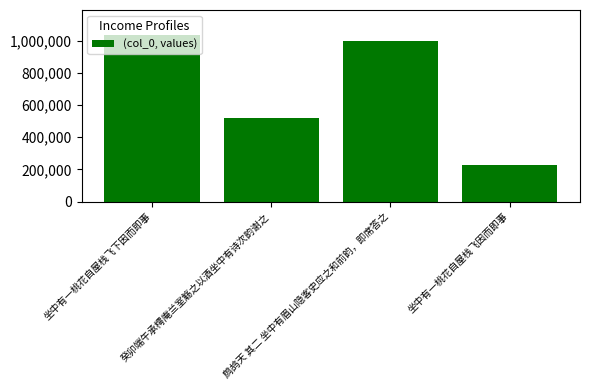

Rank the categories by value from highest to lowest.

坐中有一桃花自屋栈飞下因而即事, 鹧鸪天 其二 坐中有眉山隐客史应之和前韵，即席答之, 癸卯端午承樗庵兰室觞之以酒坐中有诗次韵谢之, 坐中有一桃花自屋栈飞因而即事